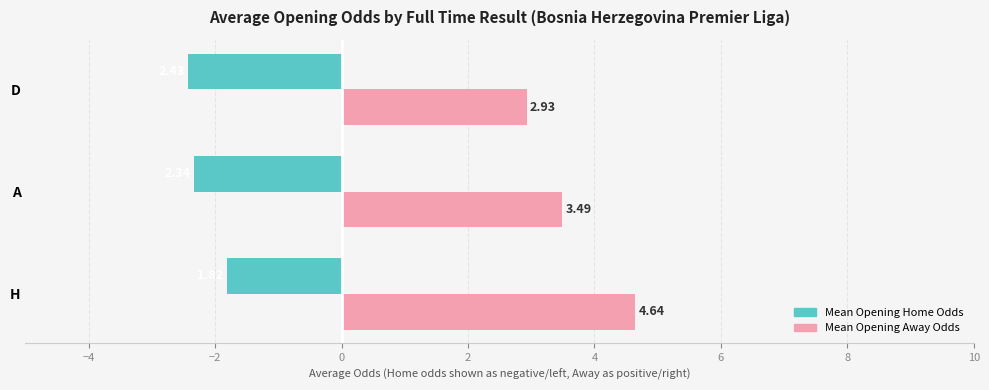

At how many categories does at least one series exceed -1?

3